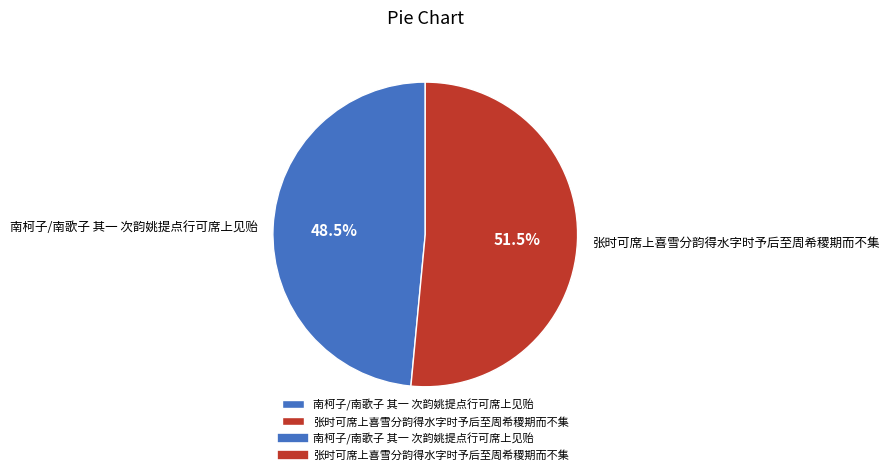

What is the smallest slice in the pie chart?

南柯子/南歌子 其一 次韵姚提点行可席上见贻